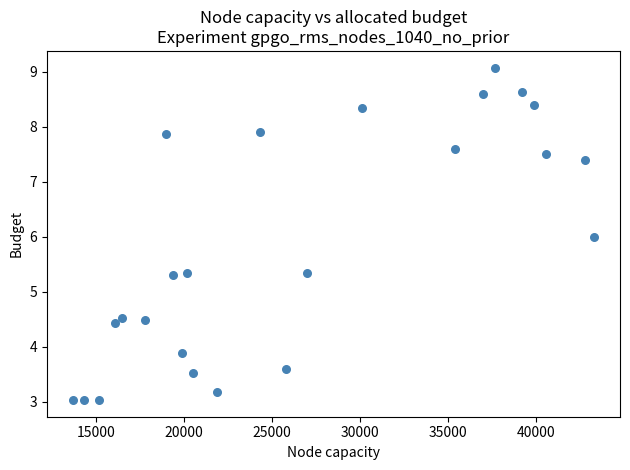

What is the range of X values (max minus min)?

29600.0